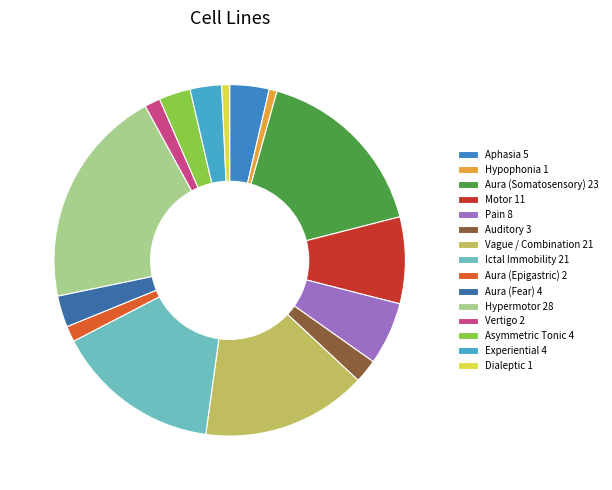

What portion of the pie excludes Experiential?

97.1%